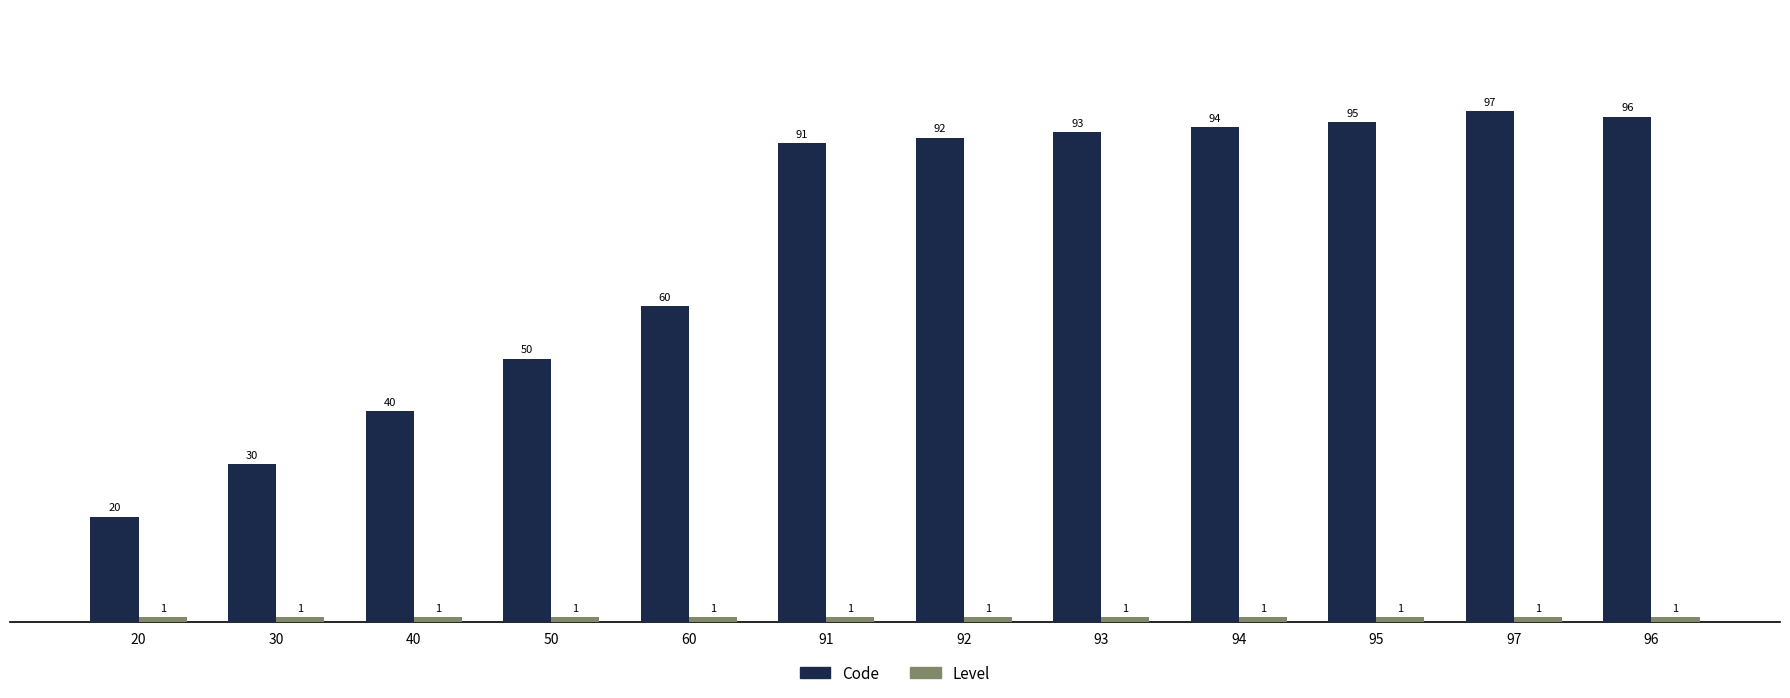

At how many categories does at least one series exceed 87?

7